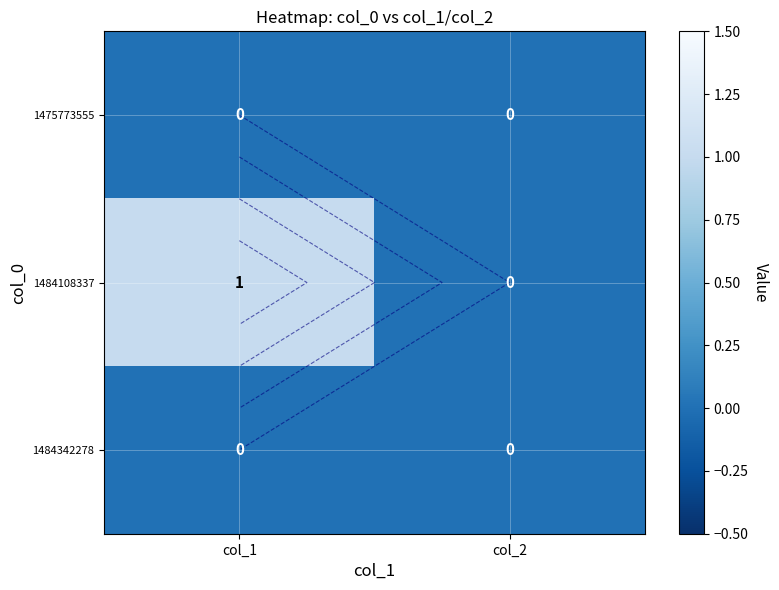

What is the greatest value displayed?

1